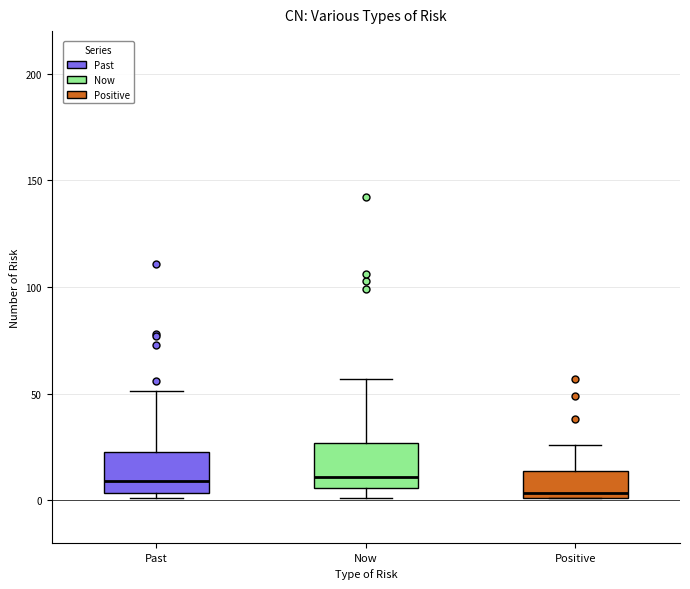

Reading left to right, read every box against the y-axis: the position of its median line, the range the box covers, and the ends of its whiskers. The values are not printed on the chart, so give them approximately, as read against the axis.

Past: median 10, box 5 to 25, whiskers 0 to 50
Now: median 10, box 5 to 25, whiskers 0 to 55
Positive: median 5, box 0 to 15, whiskers 0 to 25